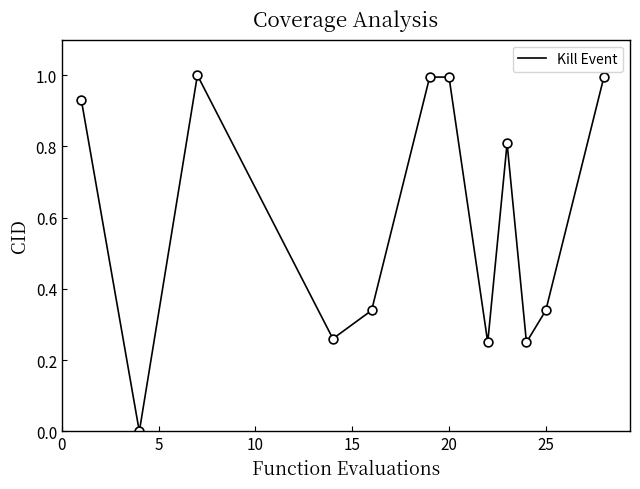

What is the difference between the maximum and minimum values?

1.0